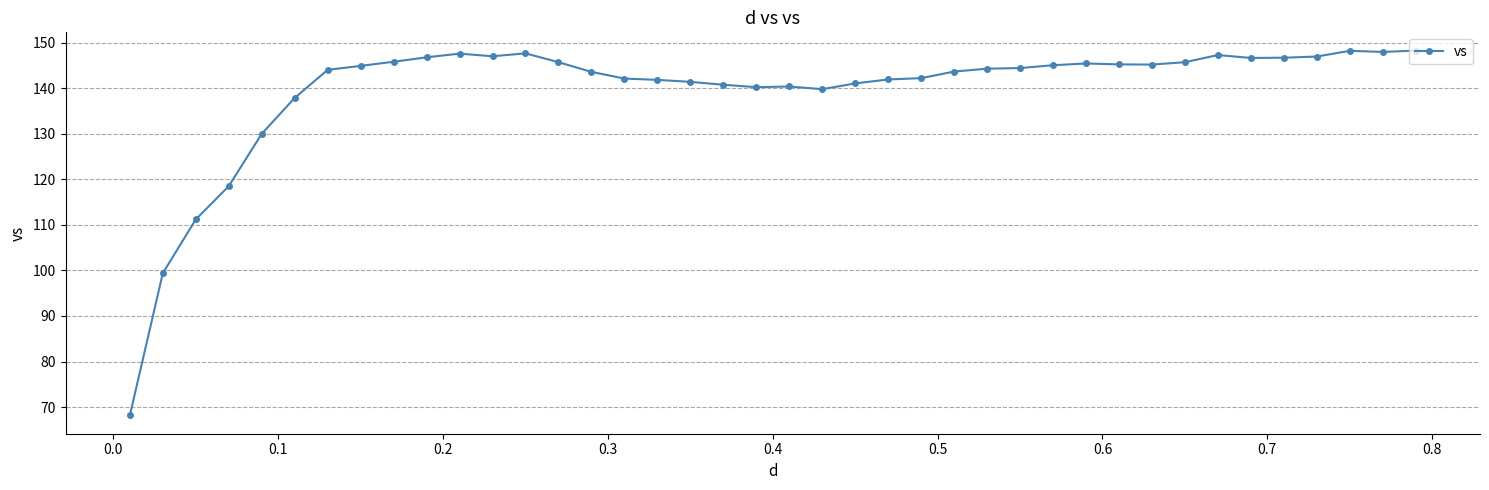

True or false: there are more than 0 points higher than both neighbors.

True